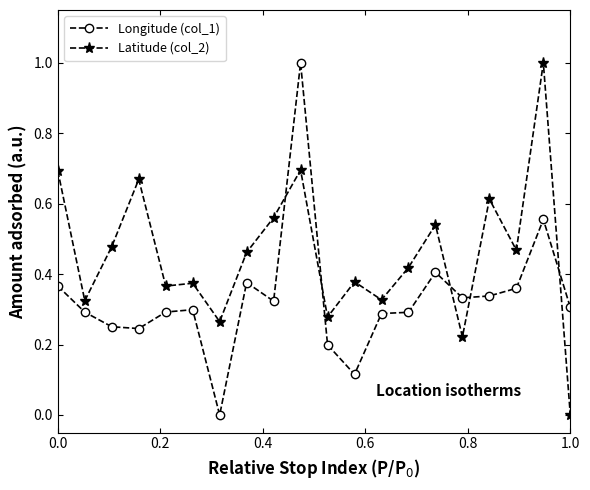

Count the number of data series in this chart.

2